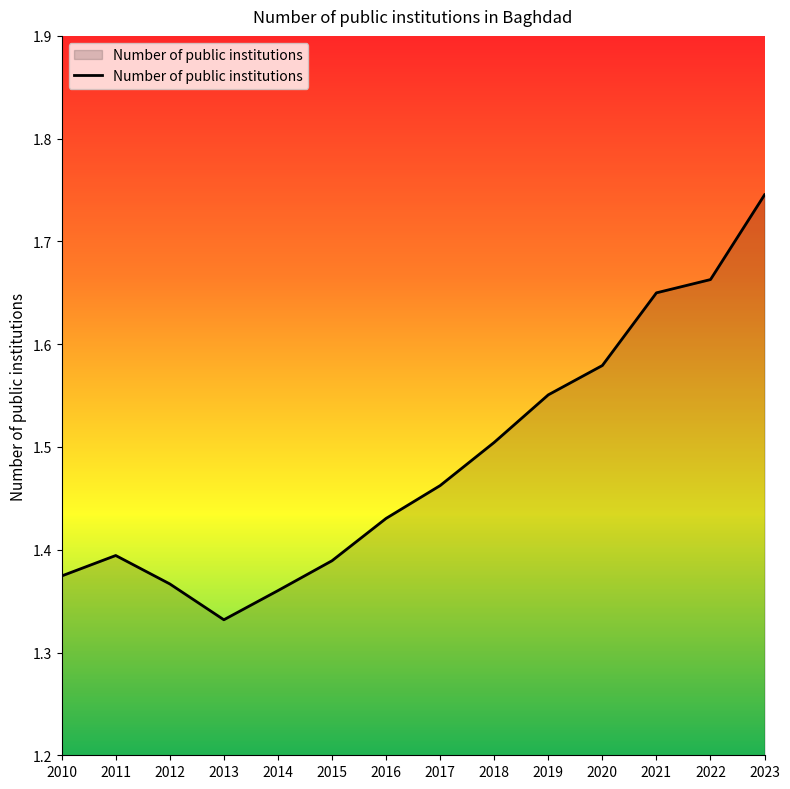

What is the ratio of the value at 2010 to the value at 2016?

1.0